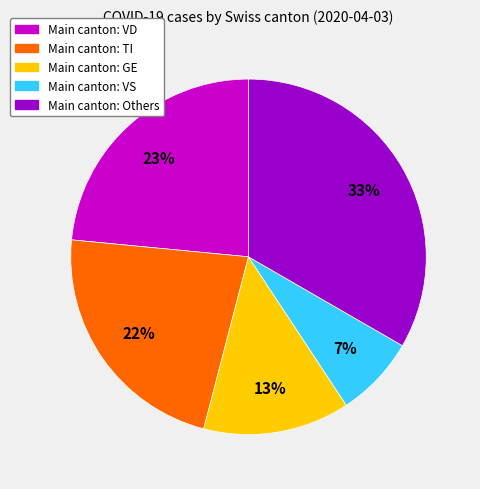

How many slices are in this pie chart?

5